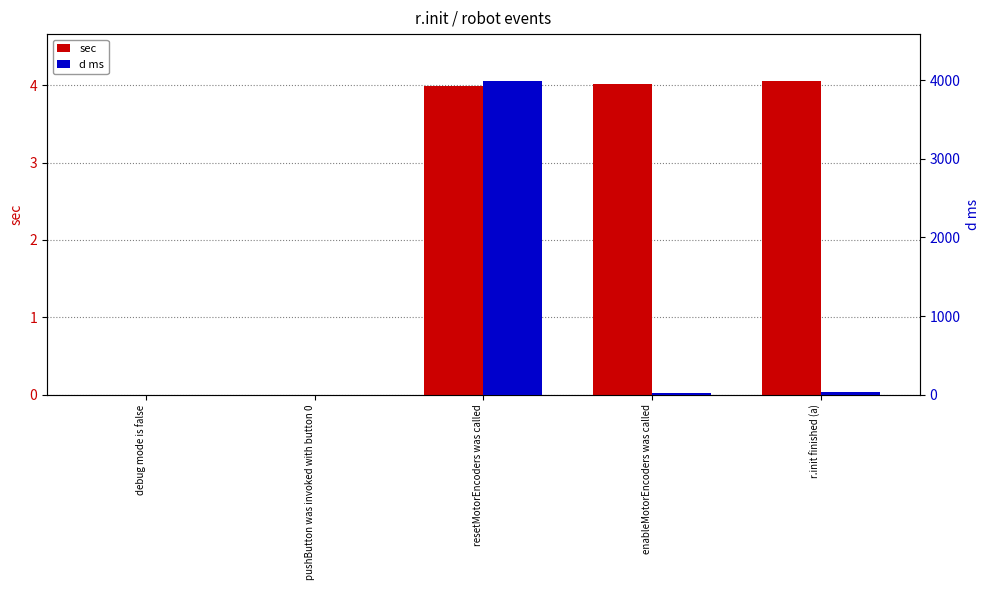

What is the sum of all d ms values?

4051.5